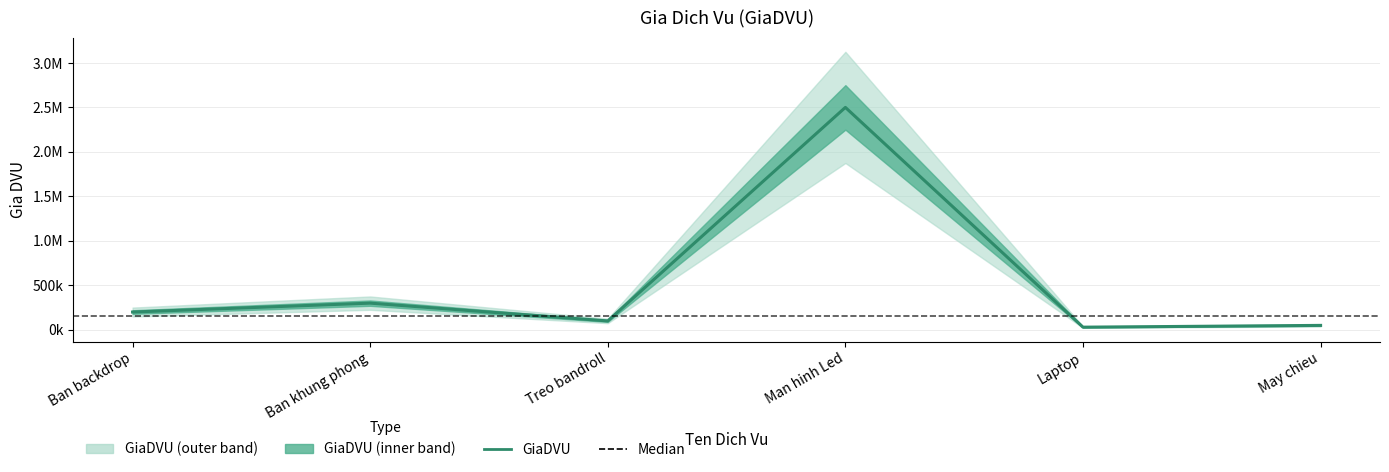

What is the minimum value shown in the chart?

30000